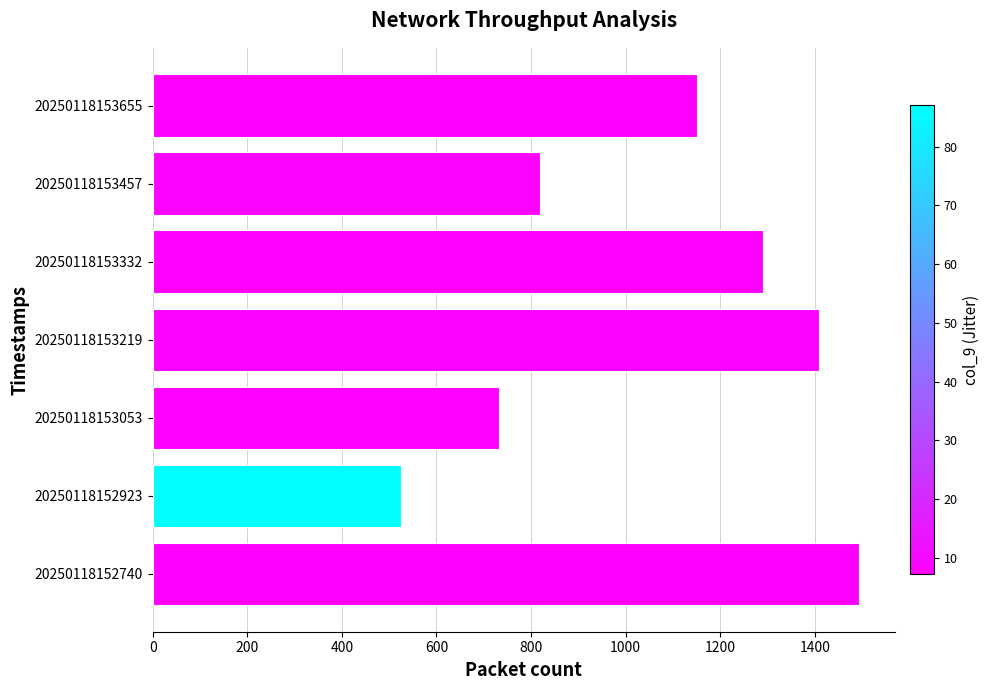

Rank the categories by value from highest to lowest.

20250118152740, 20250118153219, 20250118153332, 20250118153655, 20250118153457, 20250118153053, 20250118152923